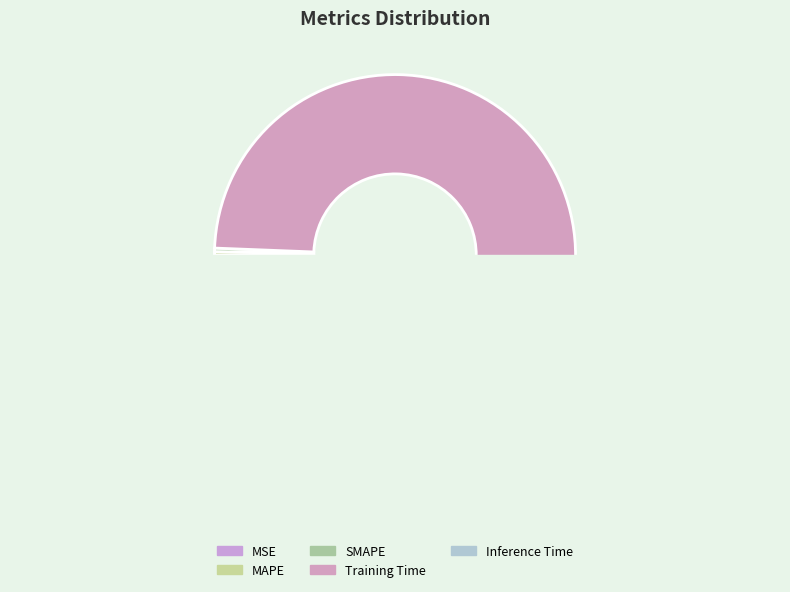

Rank the categories by value from highest to lowest.

Training Time, Inference Time, SMAPE, MAPE, MSE